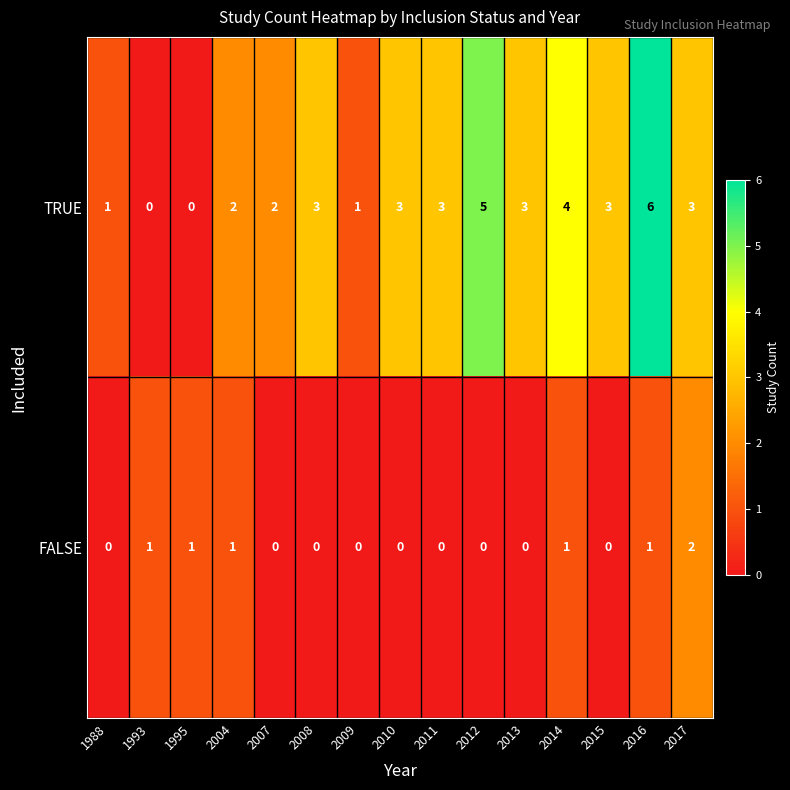

Which series has the widest spread of values?

TRUE